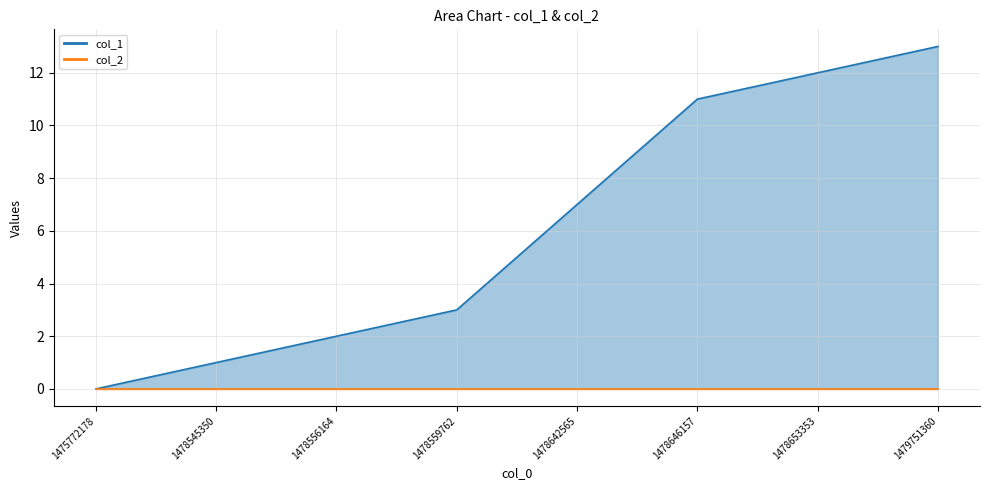

Rank the categories by value from highest to lowest.

1479751360, 1478653353, 1478646157, 1478642565, 1478559762, 1478556164, 1478545350, 1475772178